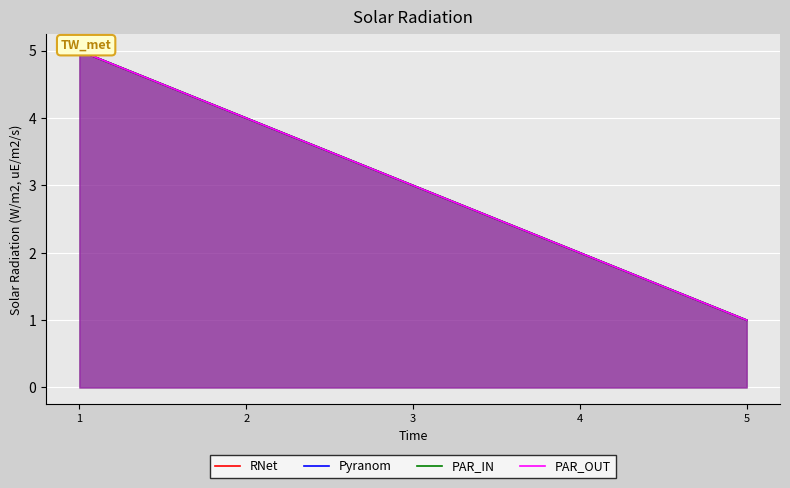

What is the difference between the maximum and minimum values in the PAR_IN series?

4